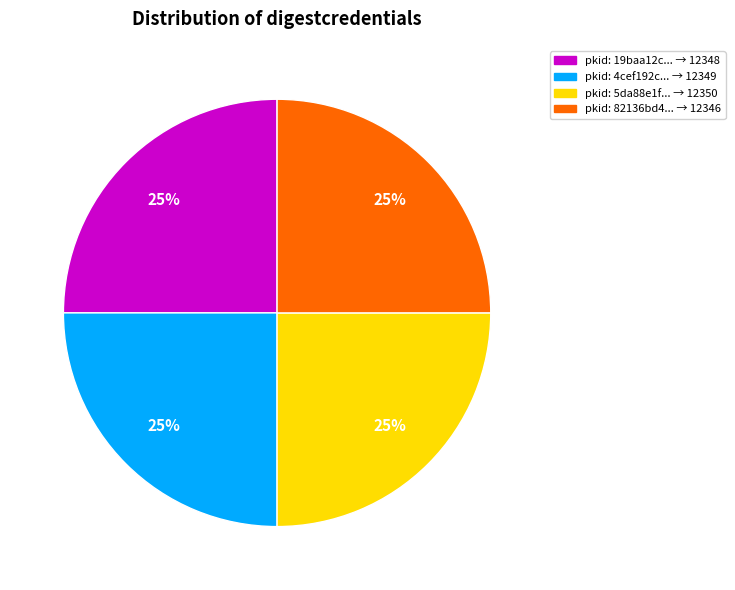

Is it true that pkid: 5da88e1f... → 12350 is 16% of the pie?

False